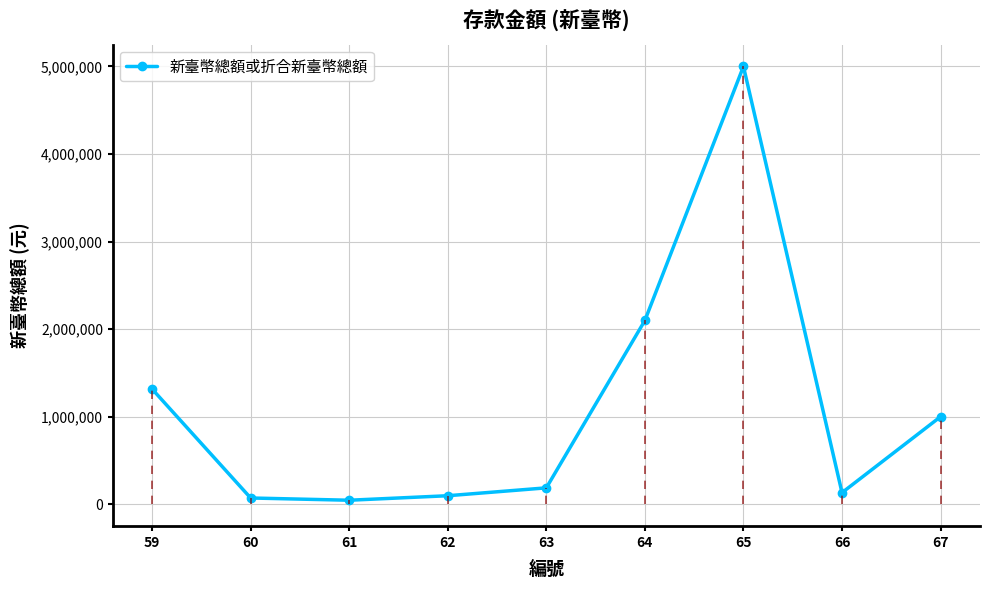

What is the sum of all values?

9951641